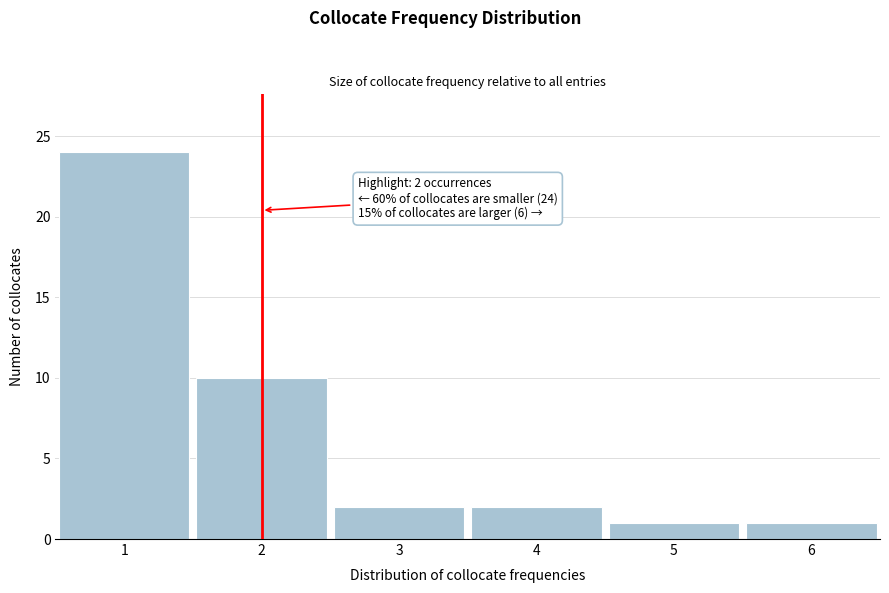

Which range on the x-axis has the tallest bar?

0.5 to 1.5